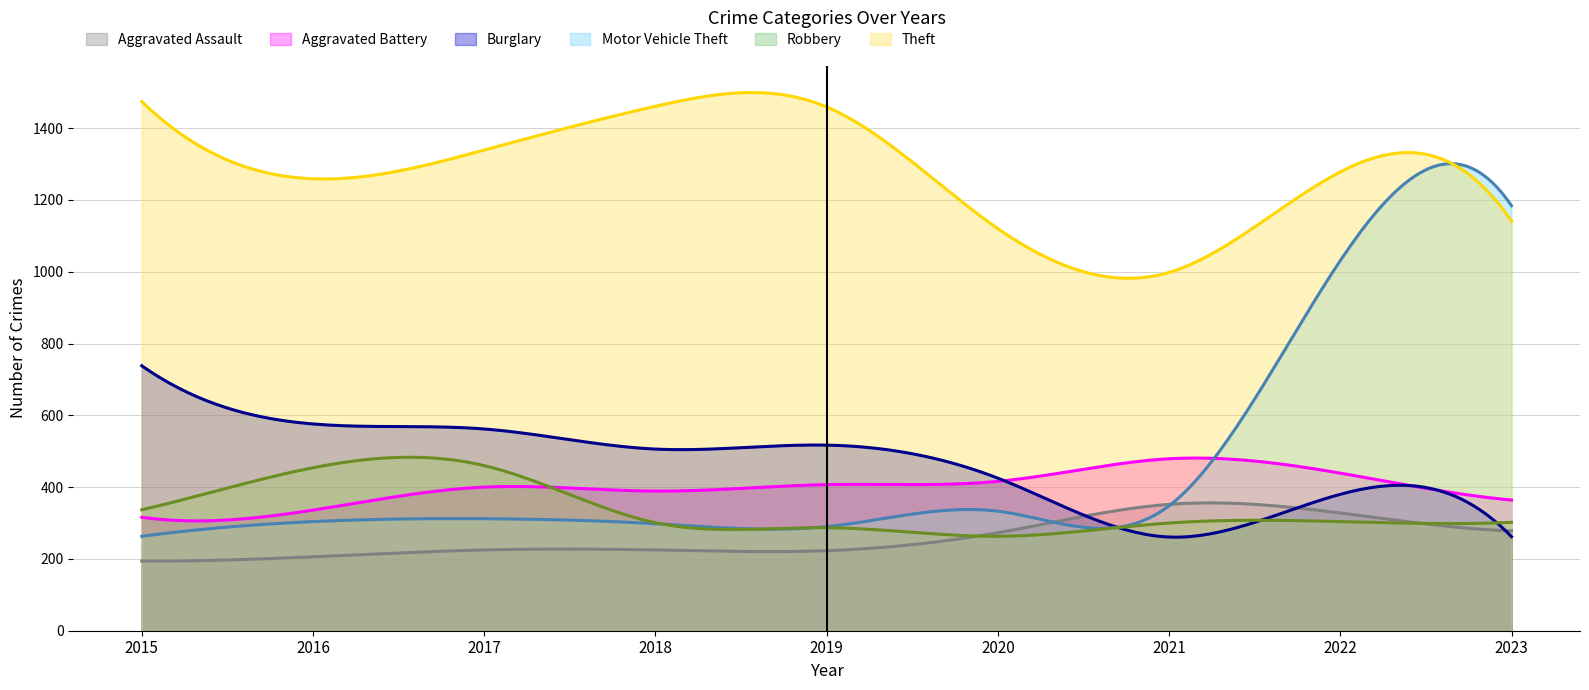

List the labels in order of Robbery value, largest first.

2017, 2016, 2015, 2022, 2023, 2018, 2021, 2019, 2020